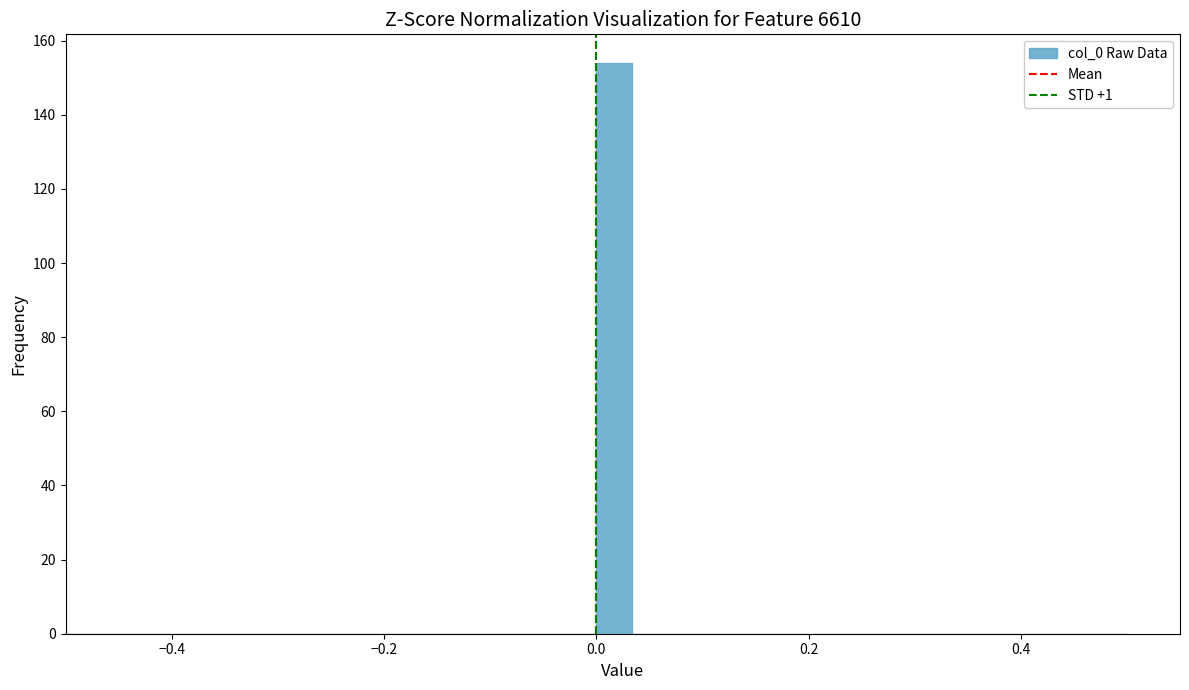

Around what value on the x-axis is the tallest bar? Give the approximate position of its centre, as read against the axis.

0.02